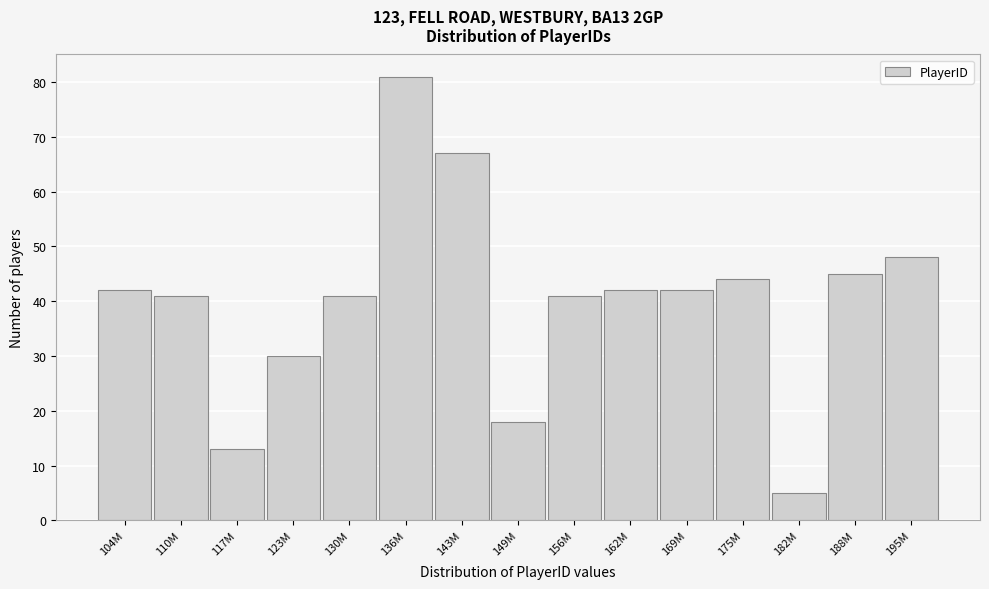

Reading right to left, what are all the values shown in this chart?

195M=48	188M=45	182M=5	175M=44	169M=42	162M=42	156M=41	149M=18	143M=67	136M=81	130M=41	123M=30	117M=13	110M=41	104M=42